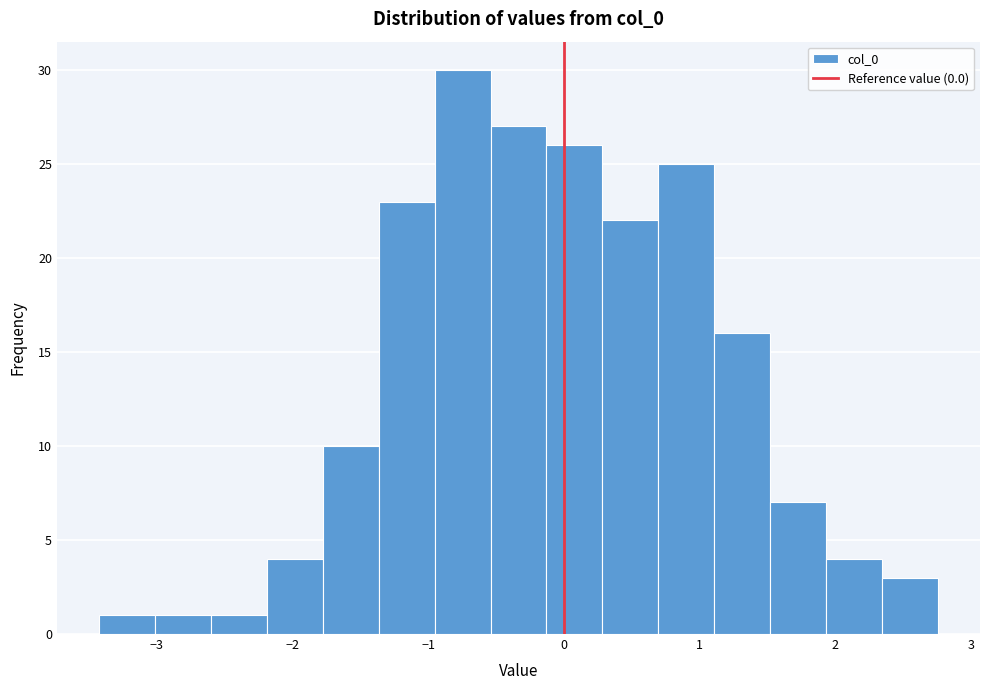

Reading left to right, transcribe this chart: for each bar, give the range it covers on the x-axis and its height. Neither the bar edges nor the heights are printed on the chart, so give them approximately, as read against the axes.

-3.4 to -3.0: 1
-3.0 to -2.6: 1
-2.6 to -2.2: 1
-2.2 to -1.8: 4
-1.8 to -1.4: 10
-1.4 to -1.0: 23
-1.0 to -0.5: 30
-0.5 to -0.1: 27
-0.1 to 0.3: 26
0.3 to 0.7: 22
0.7 to 1.1: 25
1.1 to 1.5: 16
1.5 to 1.9: 7
1.9 to 2.3: 4
2.3 to 2.8: 3